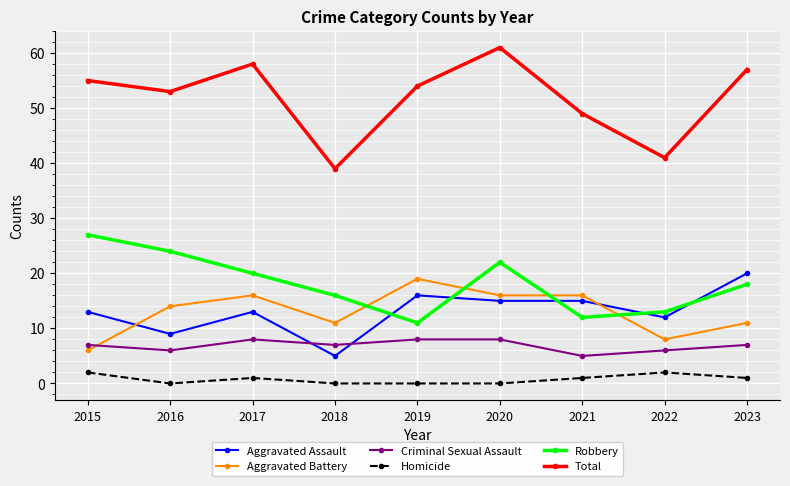

What are all the series names shown in the legend?

Aggravated Assault, Aggravated Battery, Criminal Sexual Assault, Homicide, Robbery, Total